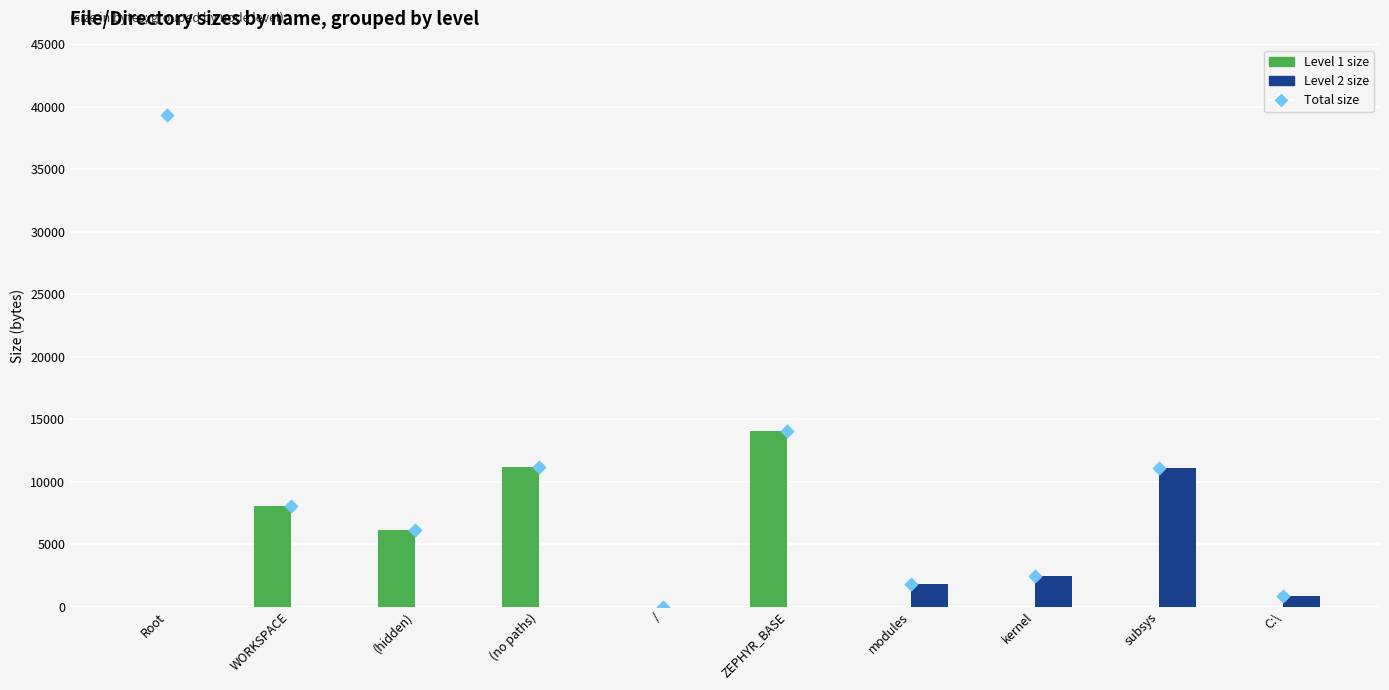

Which series has the largest Y range (max minus min)?

Total